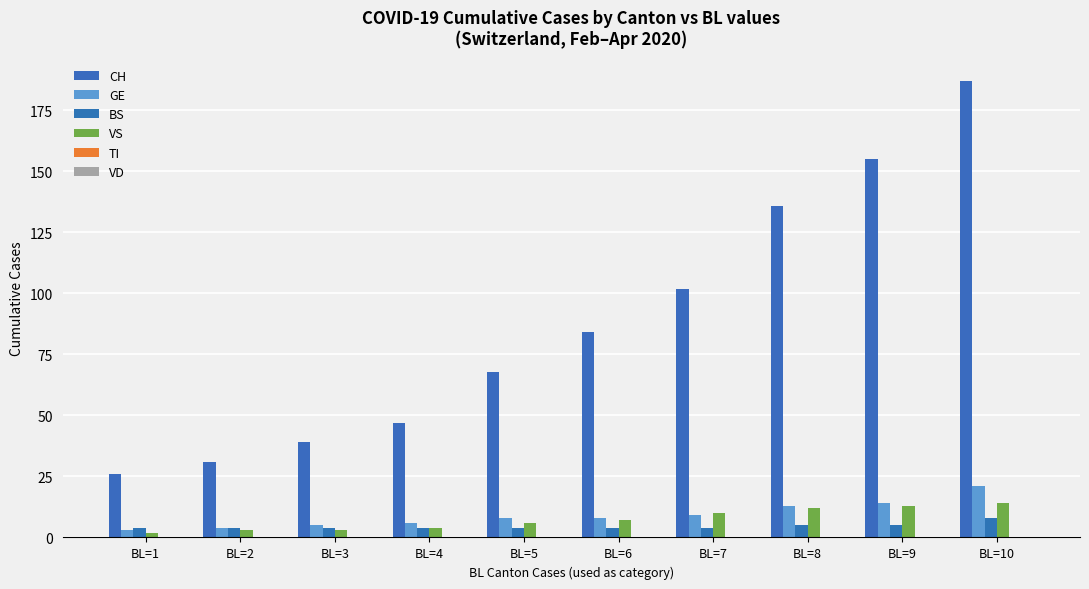

What is the approximate value of GE at BL=9, to the nearest 5?

15